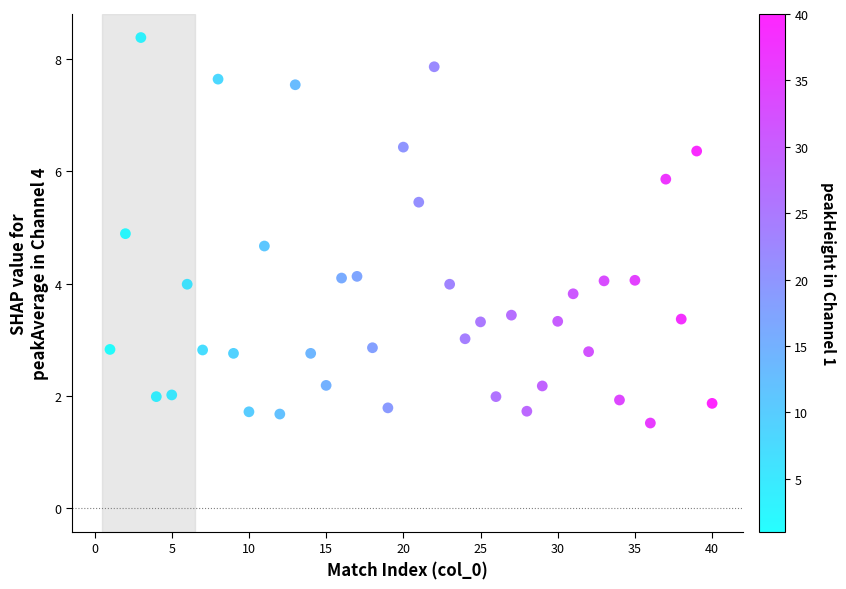

What is the range of X values (max minus min)?

39.0